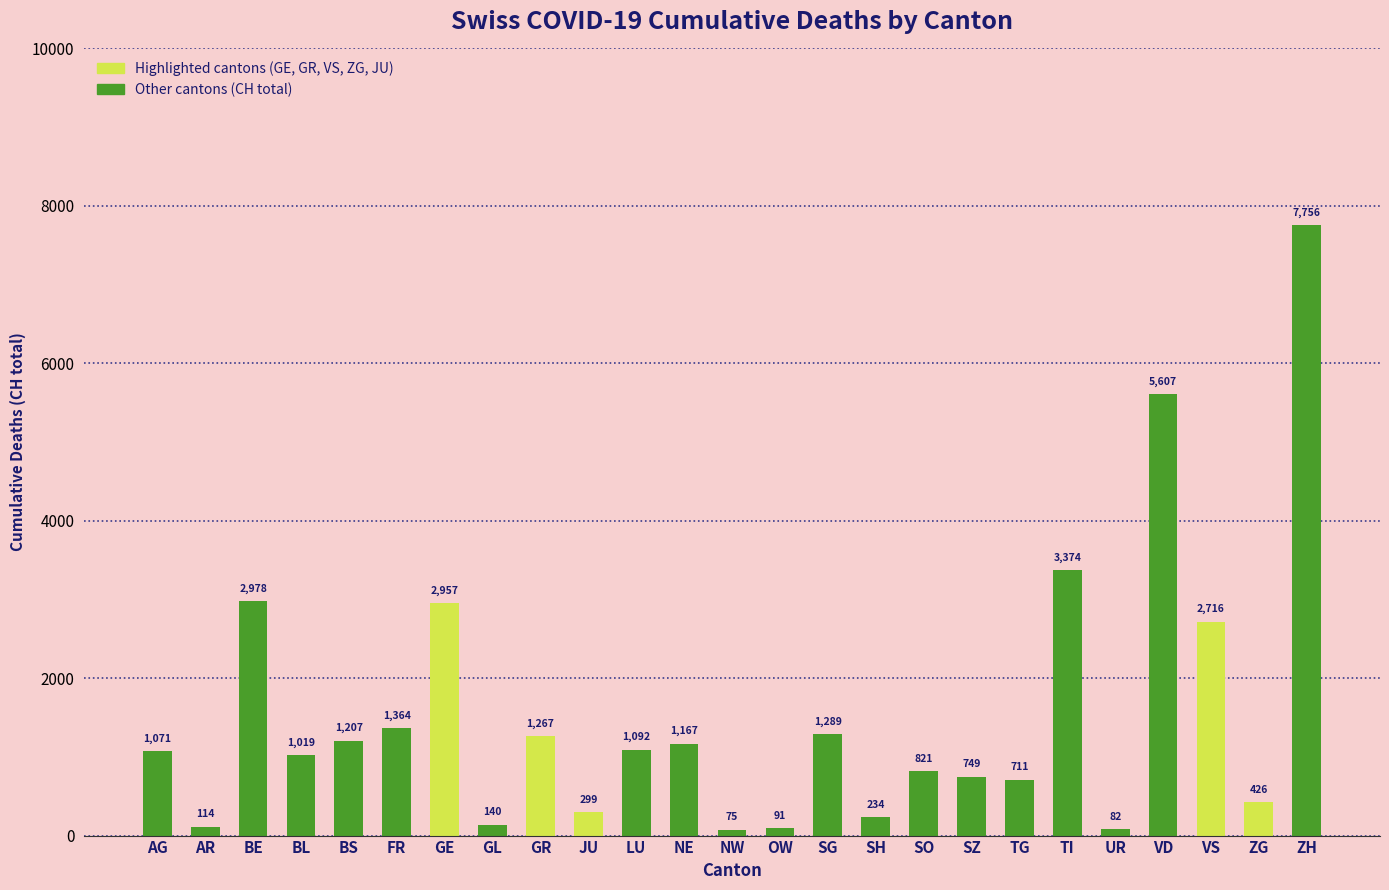

How many bars are there in total?

25